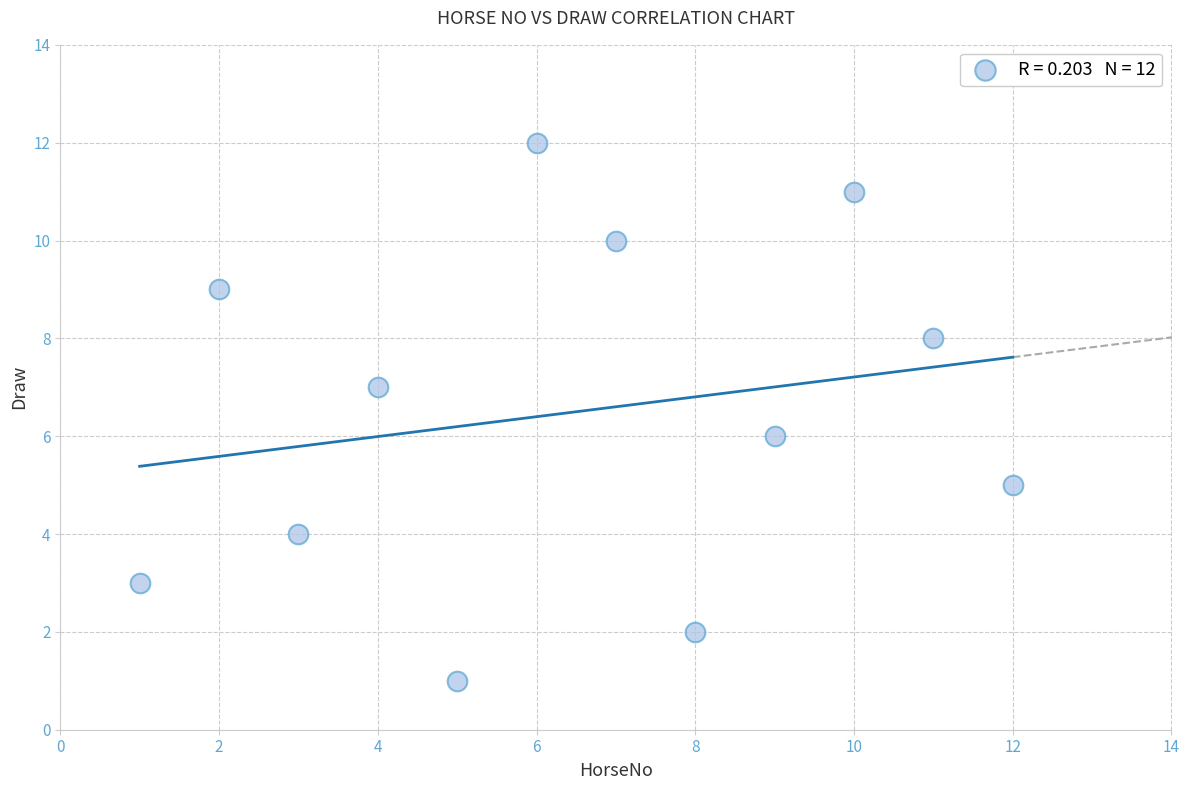

What is the range of X values (max minus min)?

11